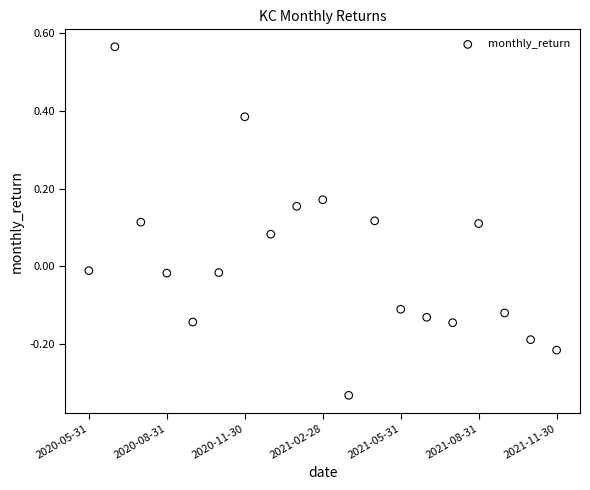

What is the range of Y values (max minus min)?

0.9